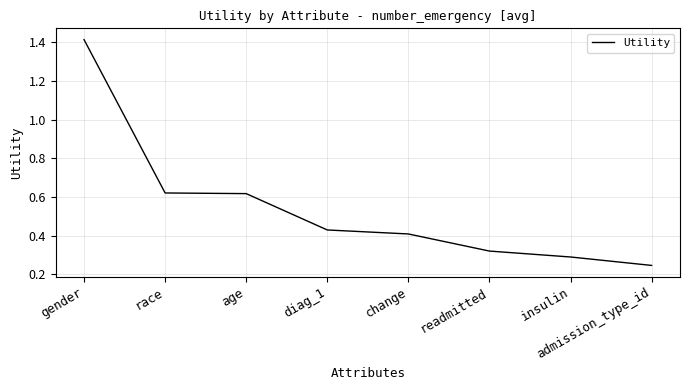

Count the values in the range 0 to 1.

7